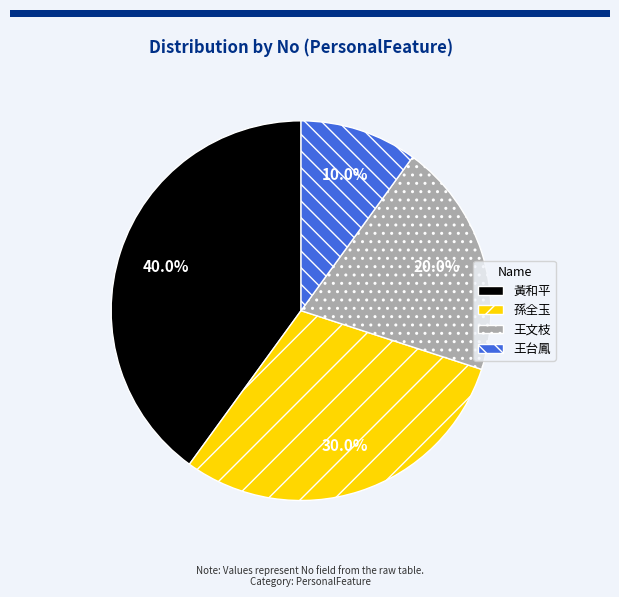

How many slices are in this pie chart?

4